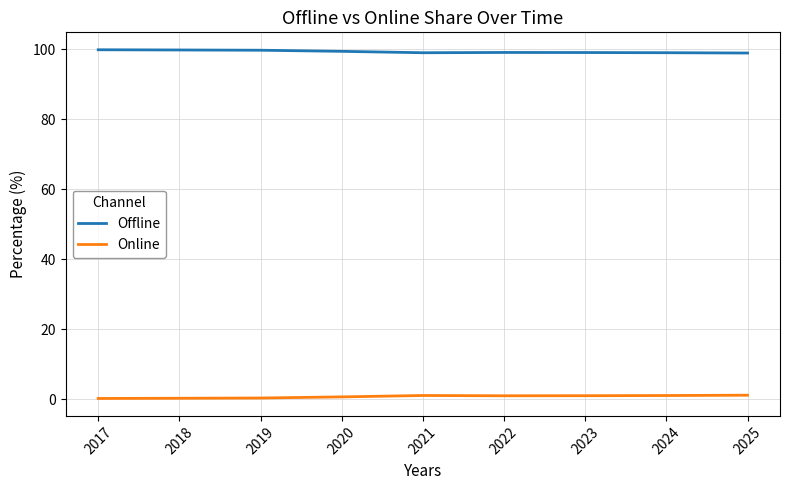

What is the greatest value displayed?

99.8